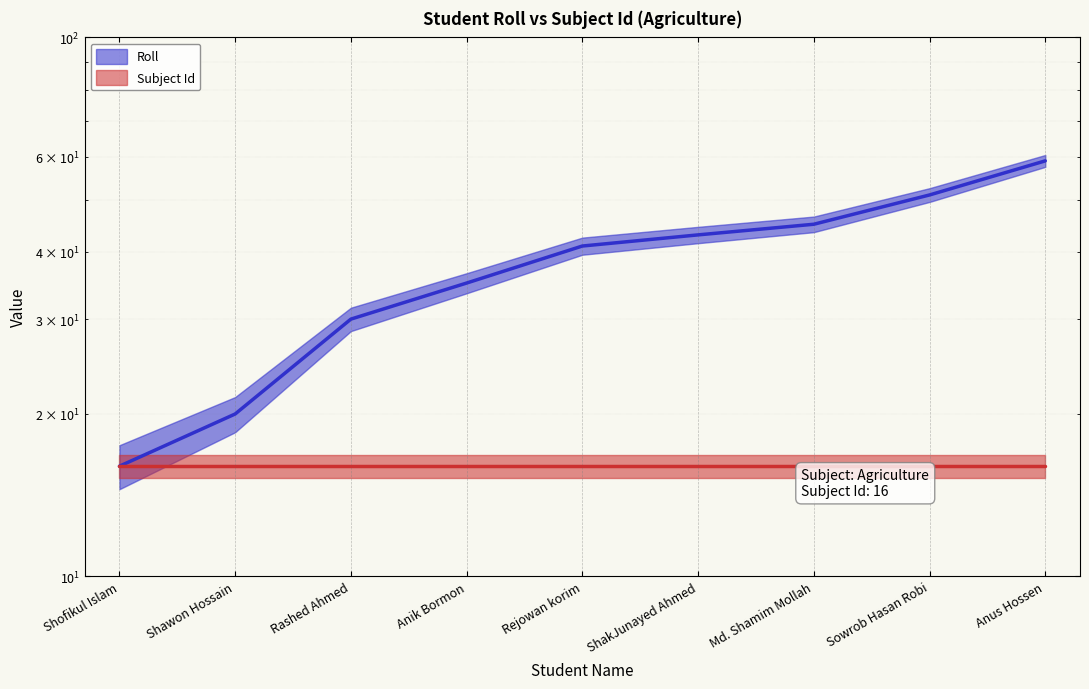

List the labels in order of value, largest first.

Anus Hossen, Sowrob Hasan Robi, Md. Shamim Mollah, ShakJunayed Ahmed, Rejowan korim, Anik Bormon, Rashed Ahmed, Shawon Hossain, Shofikul Islam